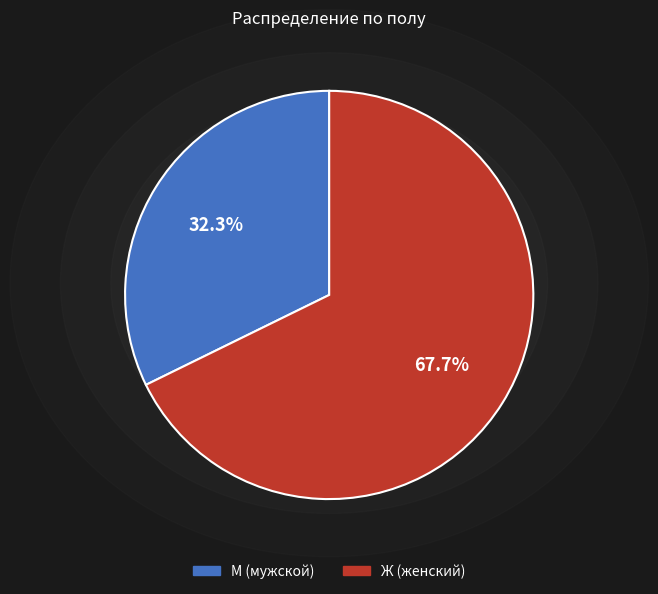

Is it true that М is 41% of the pie?

False